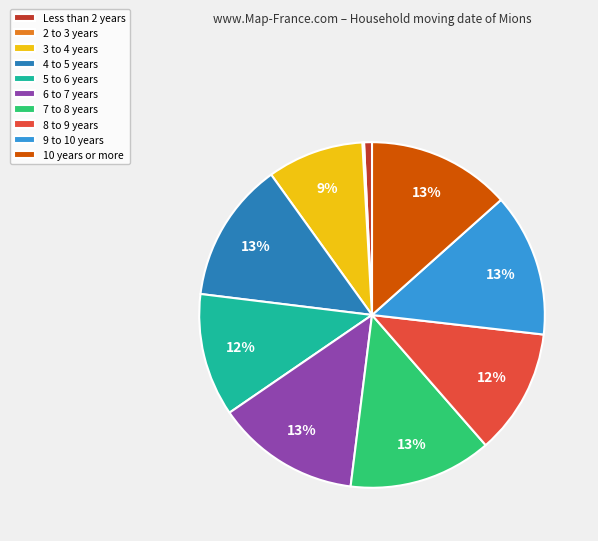

What is the ratio of the value at 5 to 6 years to the value at 9 to 10 years?

0.9